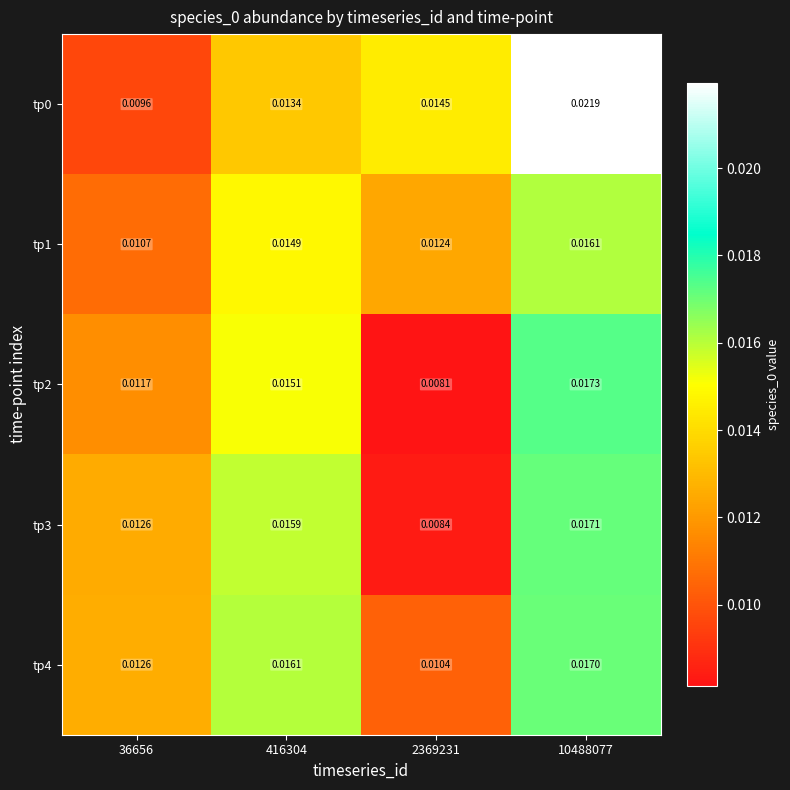

Rank the series by their maximum value, from highest to lowest.

tp0, tp2, tp3, tp4, tp1